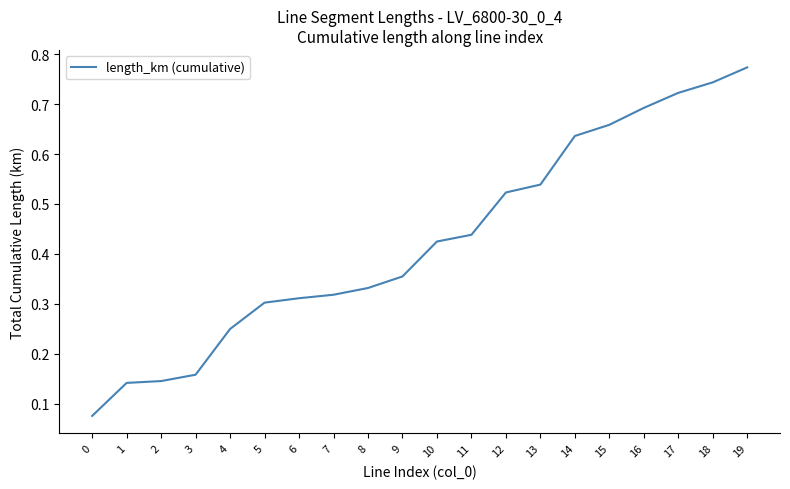

What is the change in value from 0 to 18?

+0.7